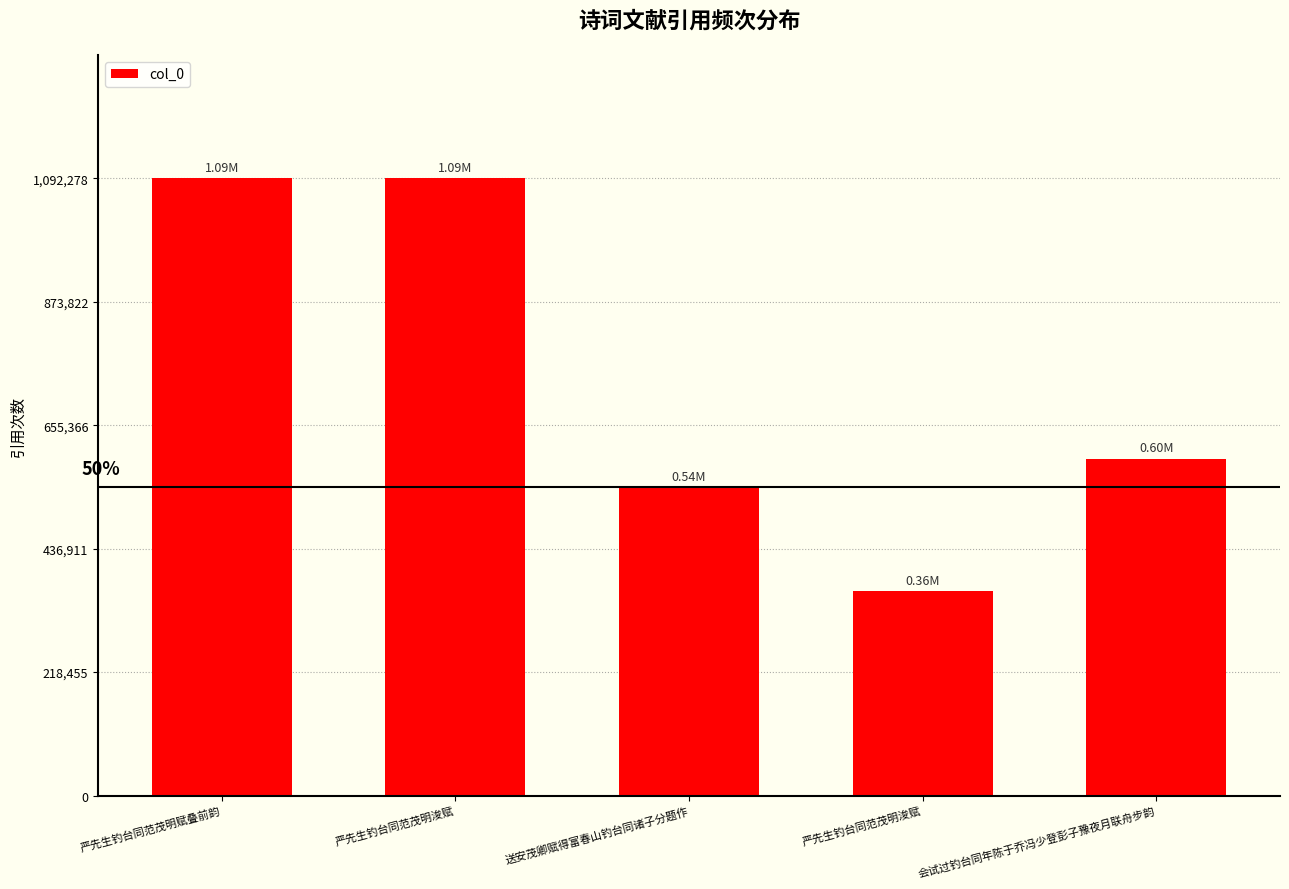

How many distinct data groups are displayed?

1